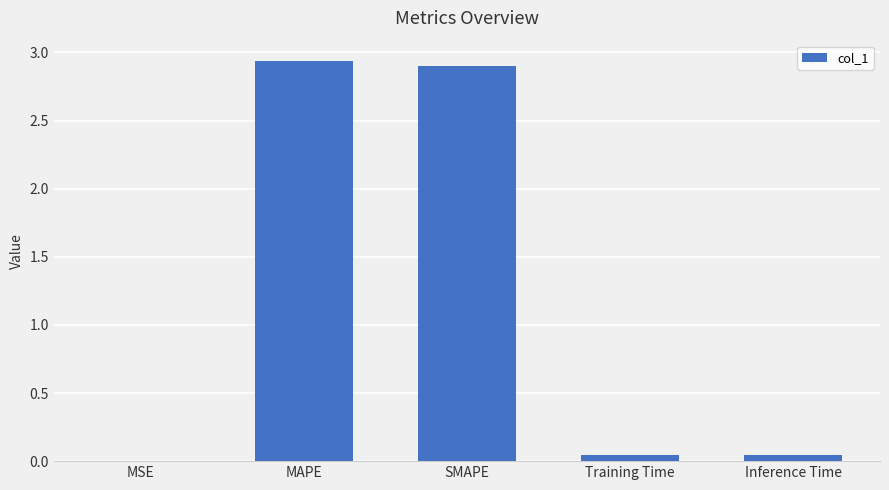

Which has a higher value, MAPE or Training Time?

MAPE